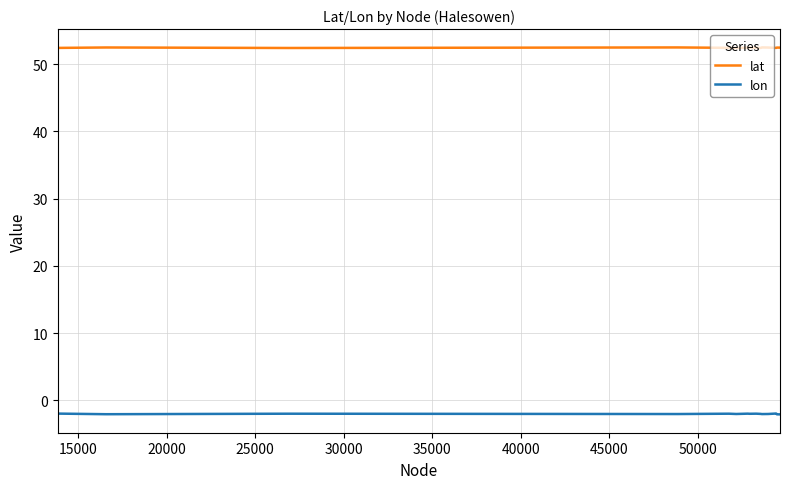

What is the sum of all lon values?

-40.2